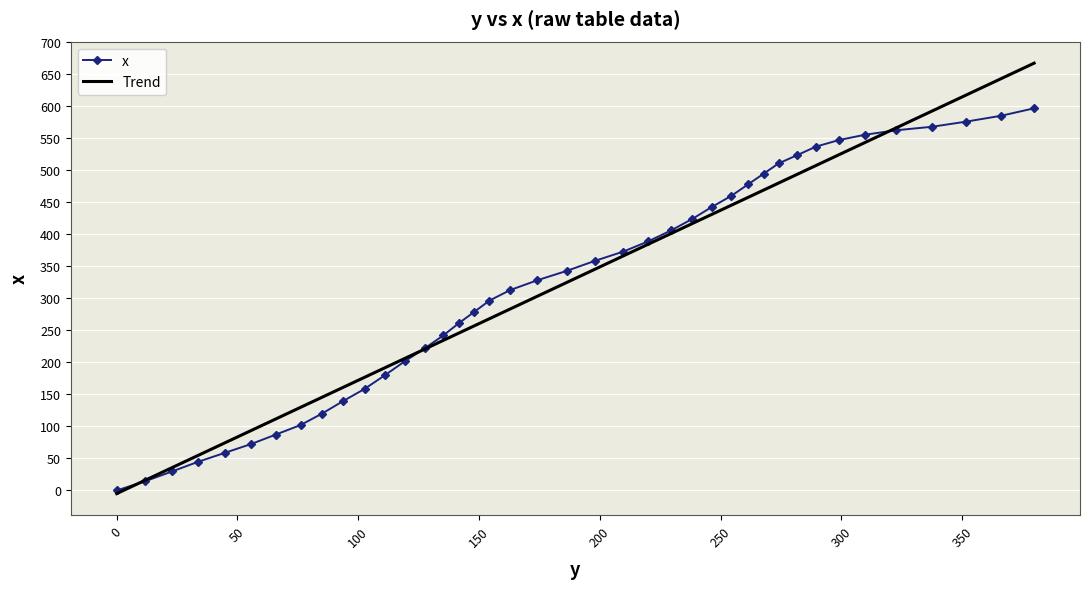

Is it true that the value at 246.4 is 442.8?

True